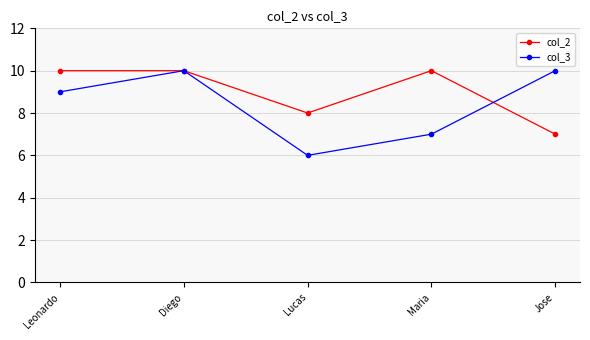

Rank the series at Maria from highest to lowest value.

col_2, col_3